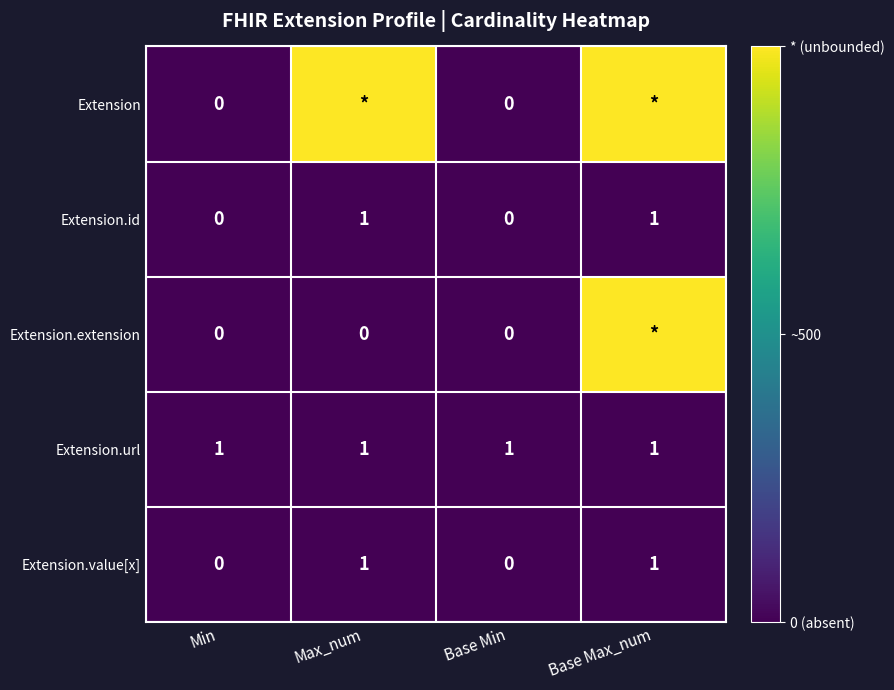

How many Extension.value[x] values are between 0 and 1?

4